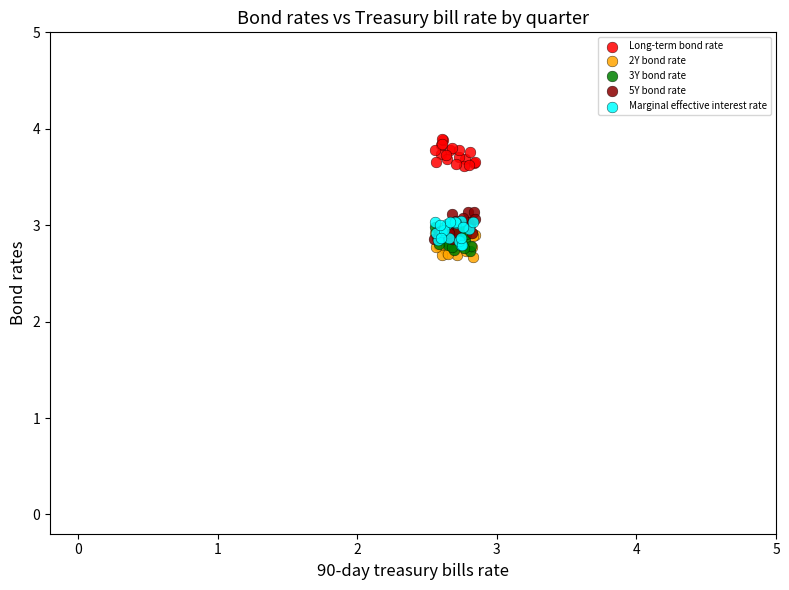

What are all the series names shown in the legend?

Long-term bond rate, 2Y bond rate, 3Y bond rate, 5Y bond rate, Marginal effective interest rate